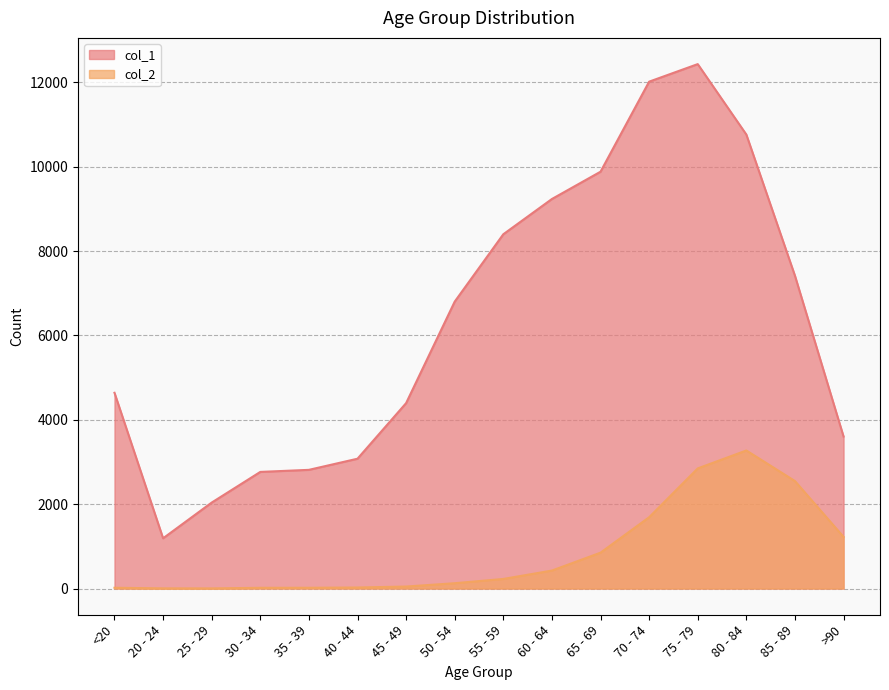

True or false: col_2 has a value of 3 at 25 - 29.

True